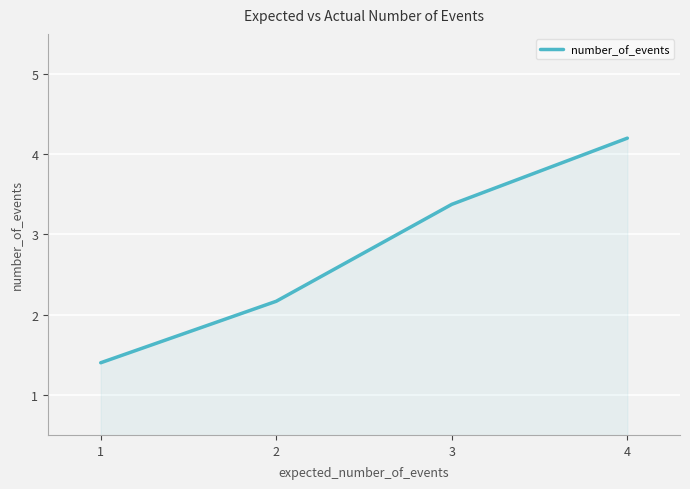

What is the minimum value shown in the chart?

1.4